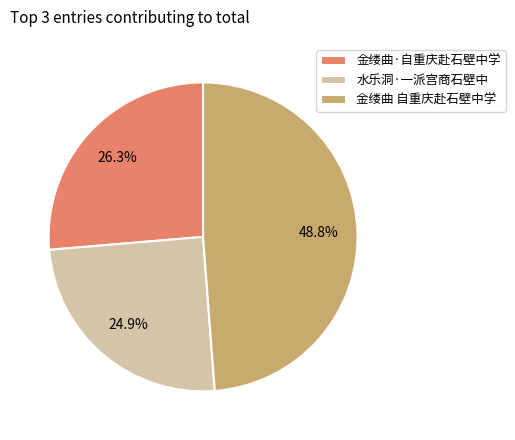

Do 金缕曲 自重庆赴石壁中学 and 金缕曲·自重庆赴石壁中学 together represent more than half of the pie?

Yes